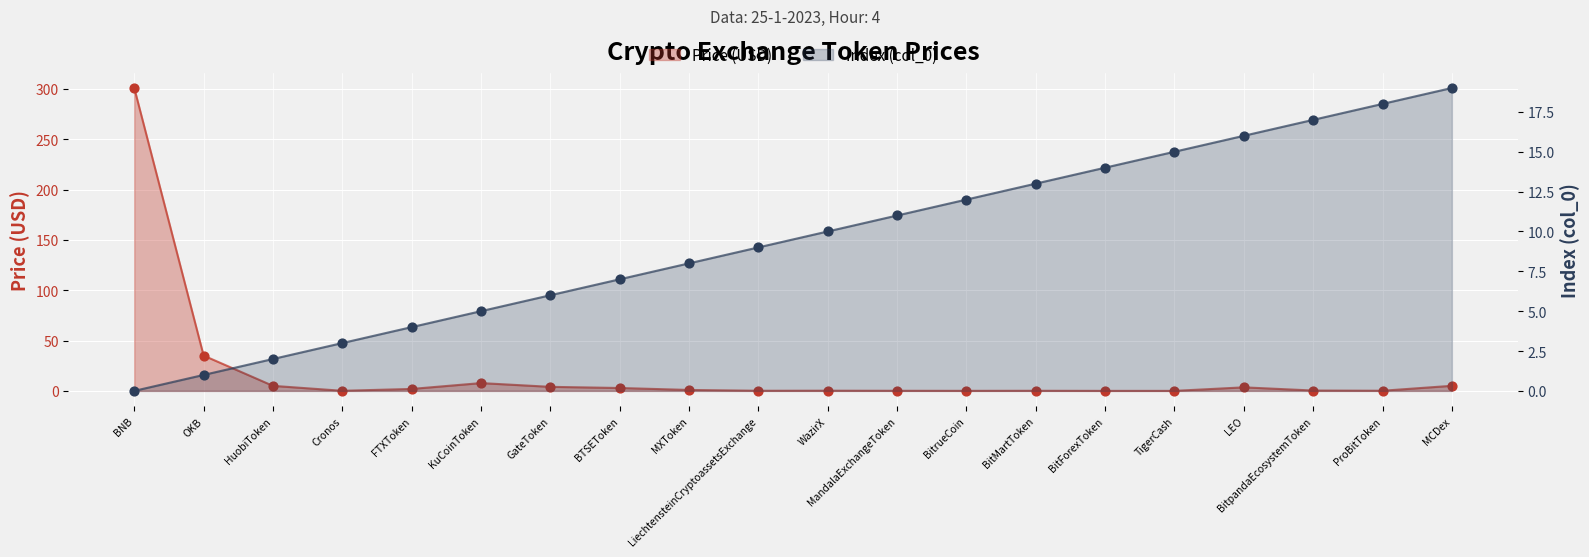

Which series has the widest spread of Y values?

Price (USD)